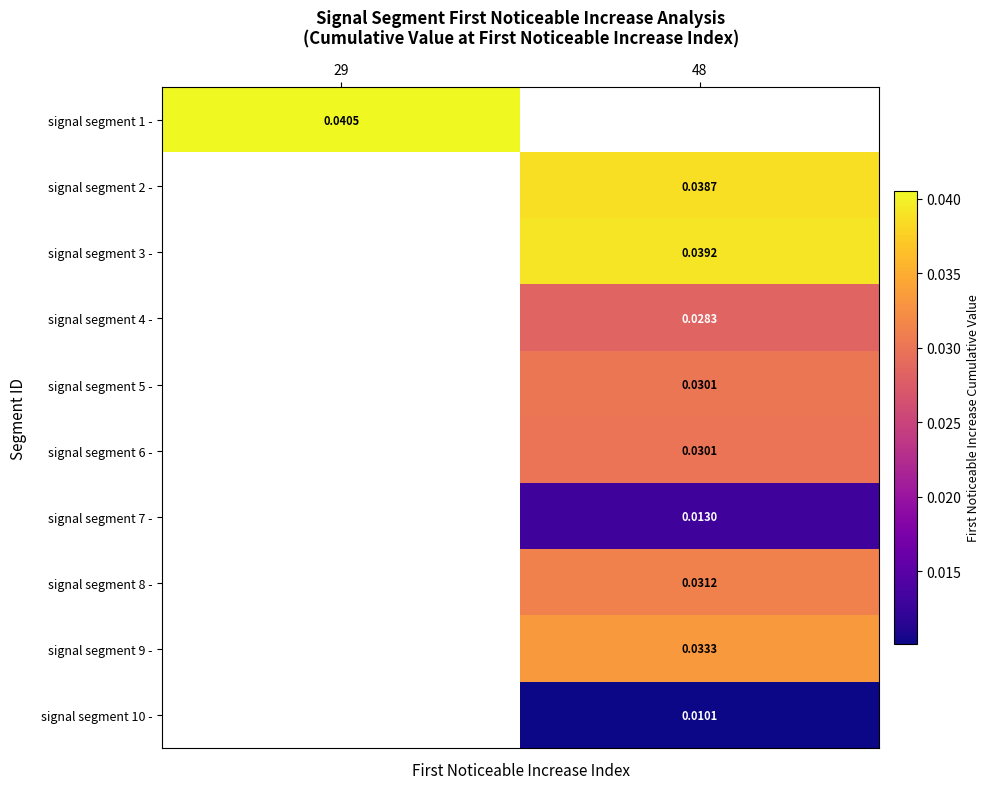

The value of signal segment 2 - at 48 is 0.0. True or false?

False